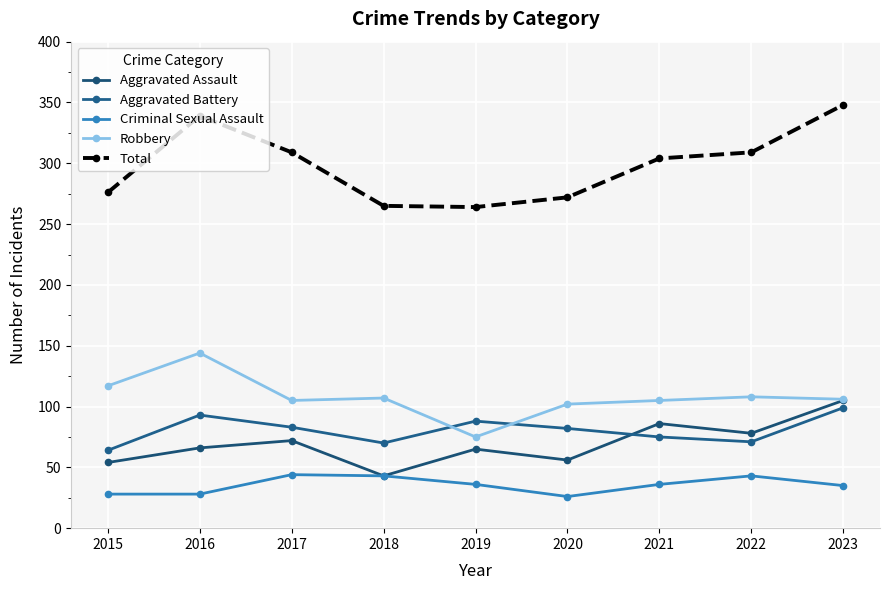

Does the chart have visible grid lines?

Yes